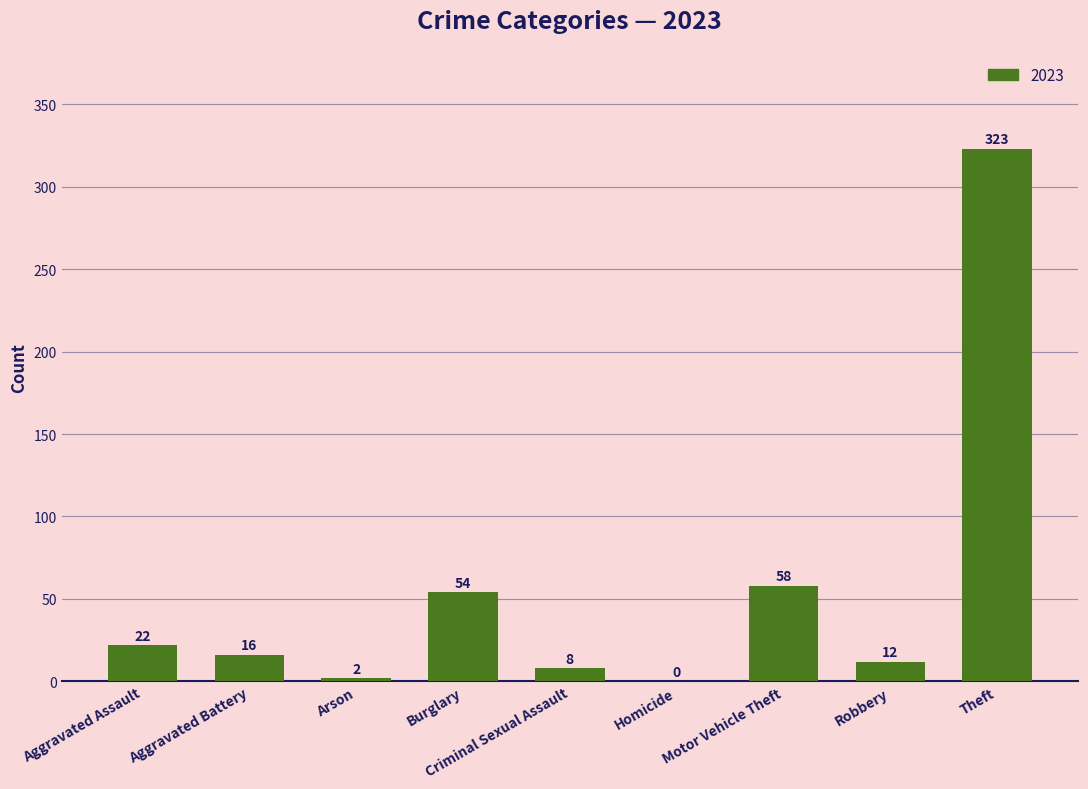

True or false: the data shows 12 at Robbery.

True